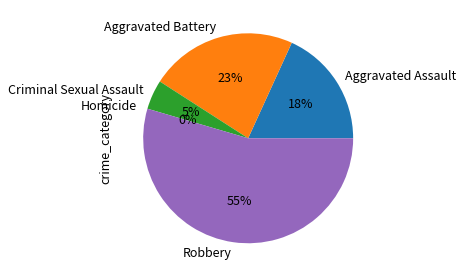

What percentage is NOT represented by Aggravated Assault?

81.8%